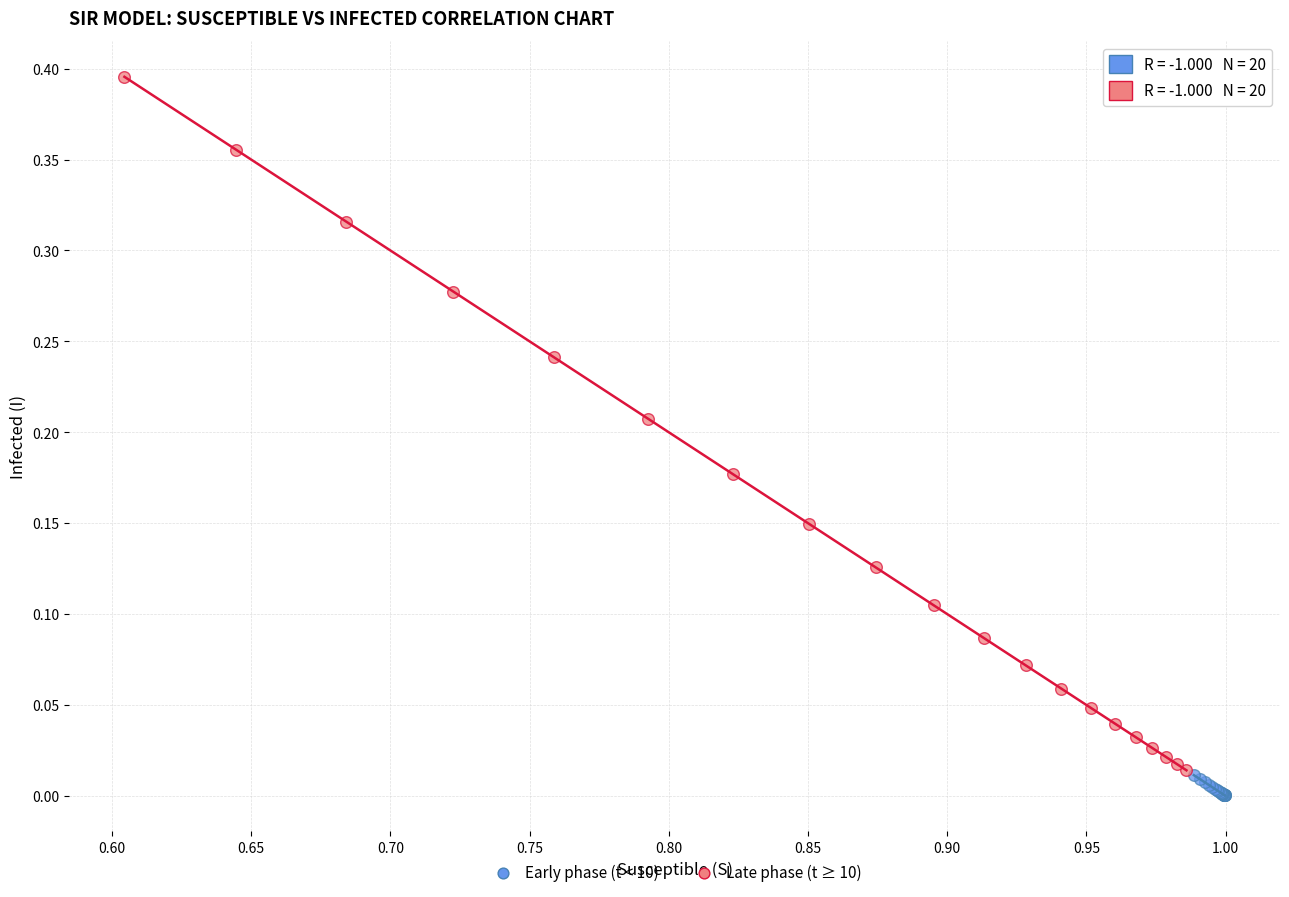

Which series contains the highest Y value?

Late phase (t ≥ 10)